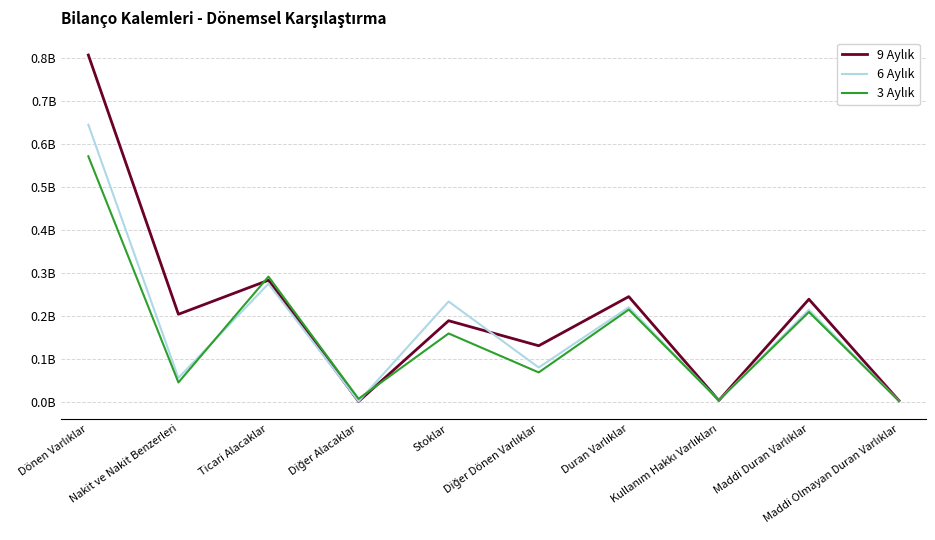

Is this an area chart (filled region under the line)?

No